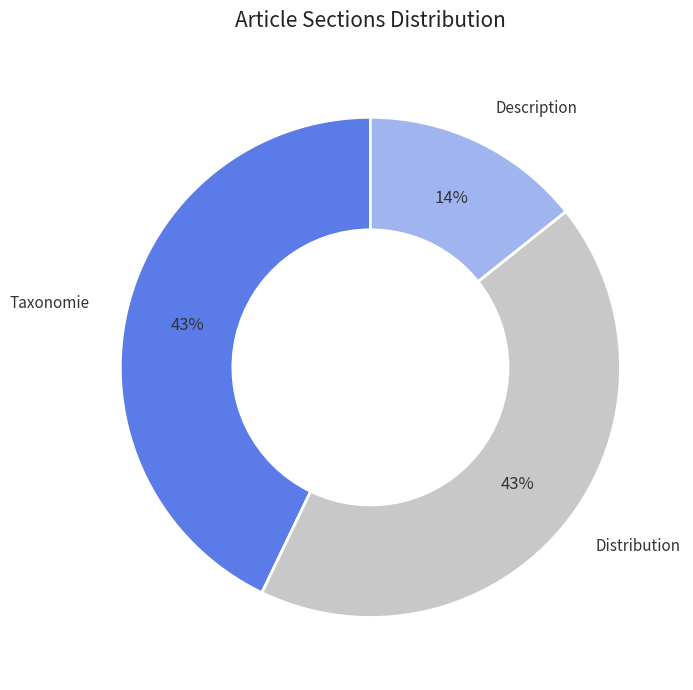

Is the sum of Description and Distribution greater than half?

Yes